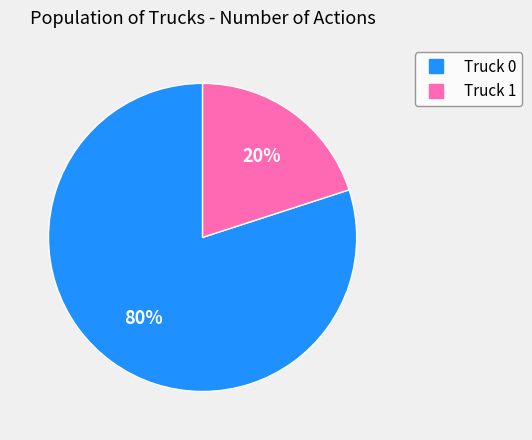

The Truck 0 slice represents 80% of the pie. True or false?

True